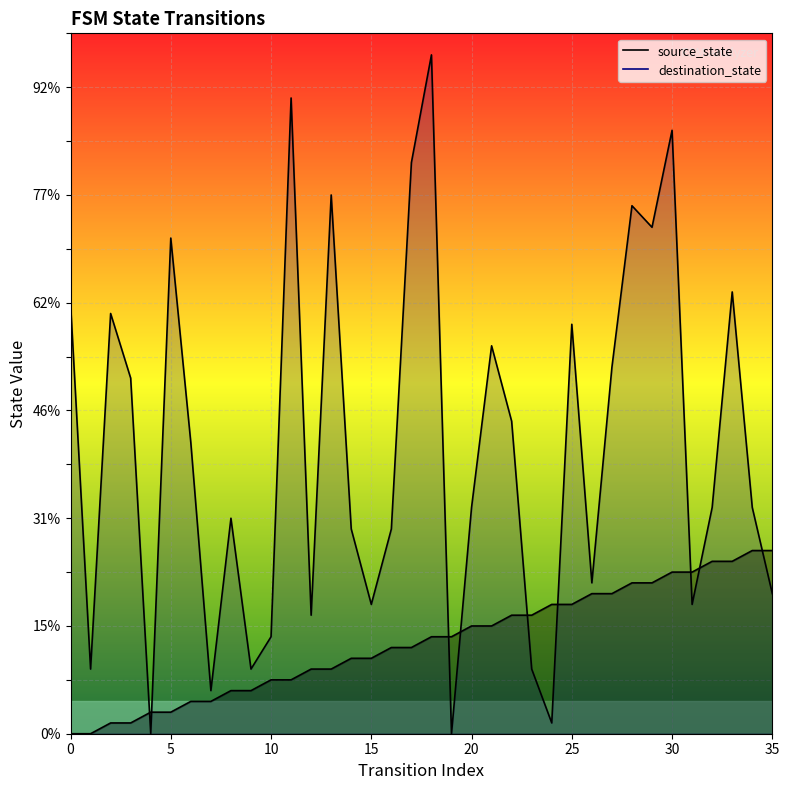

Which series has the largest total across all categories?

destination_state